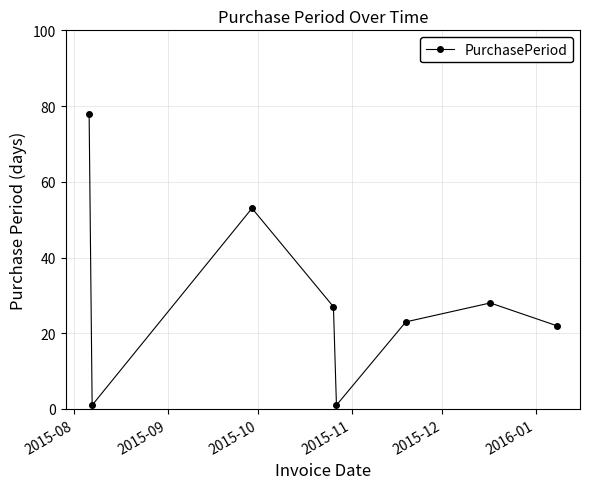

How many interior local valleys (lower than both neighbors) does the data have?

2